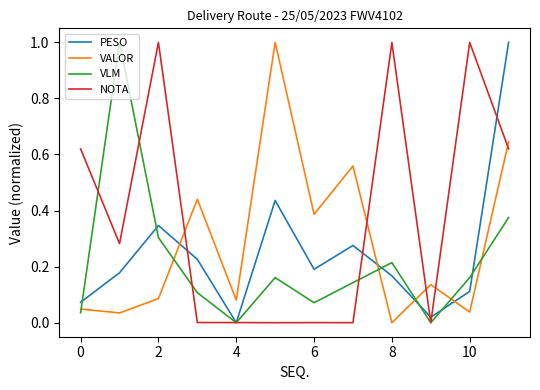

How many interior local valleys does the PESO series have?

3